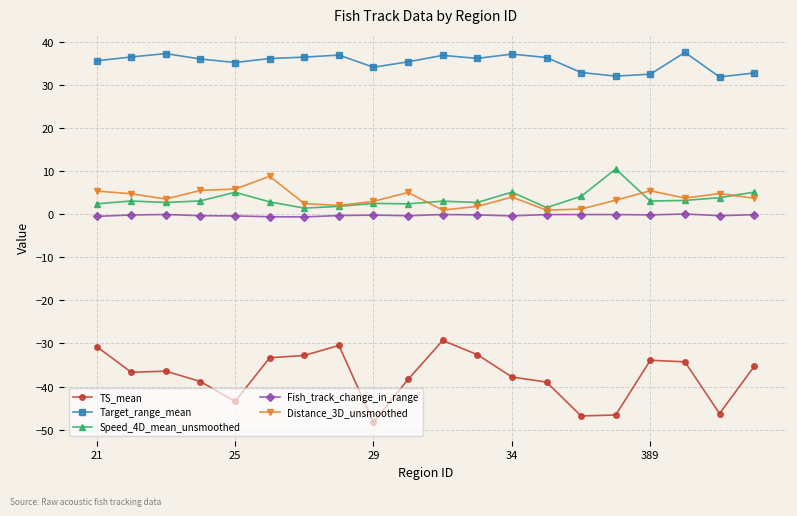

True or false: Target_range_mean has more than 1 interior local peaks.

True